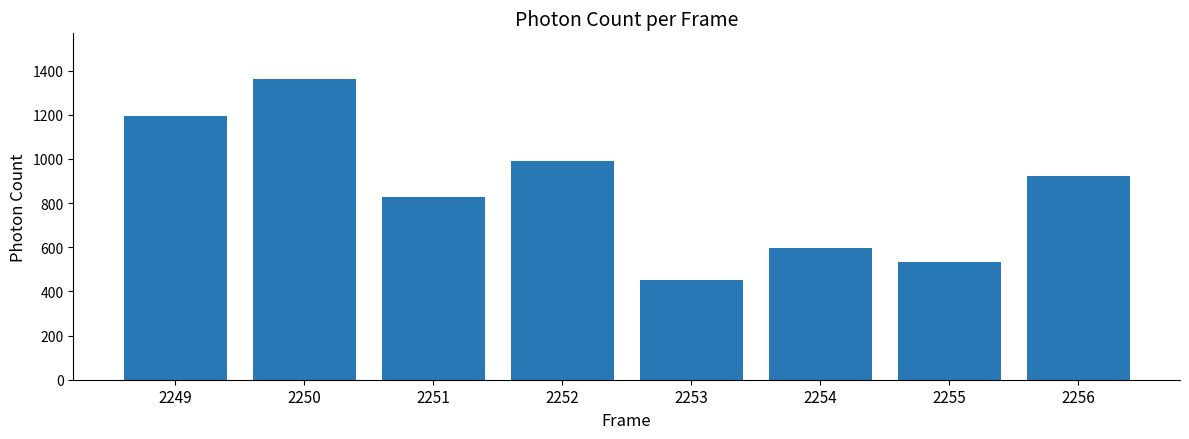

What is the value of the 3rd bar from the left?

827.9